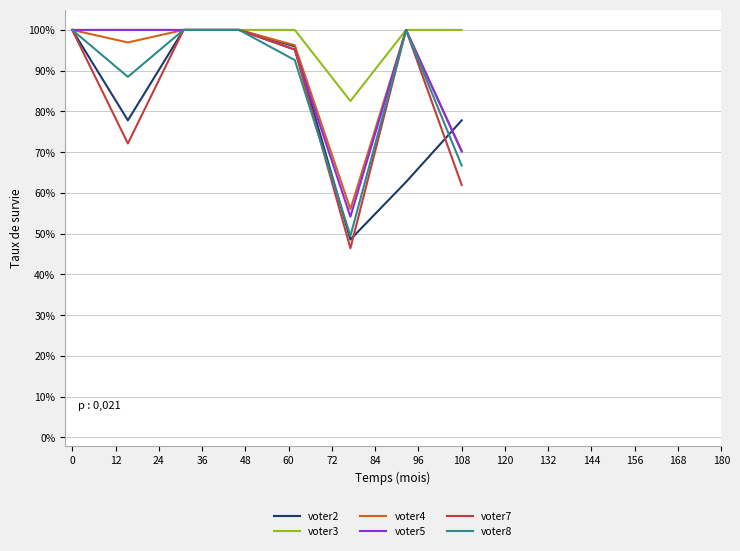

Which series has the largest range (max minus min)?

voter7